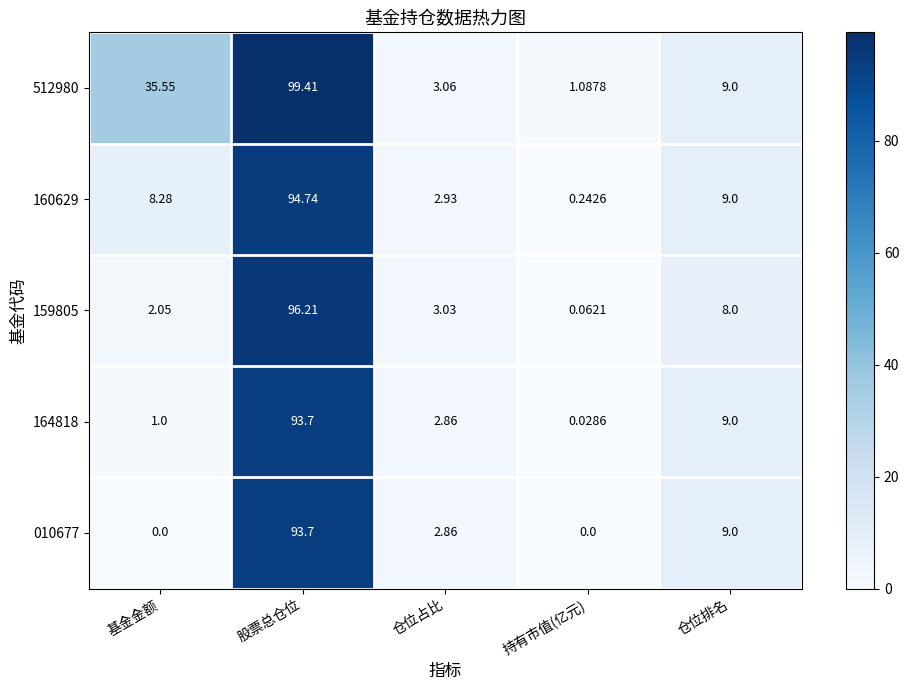

At which label is 164818 closest to 46?

仓位排名